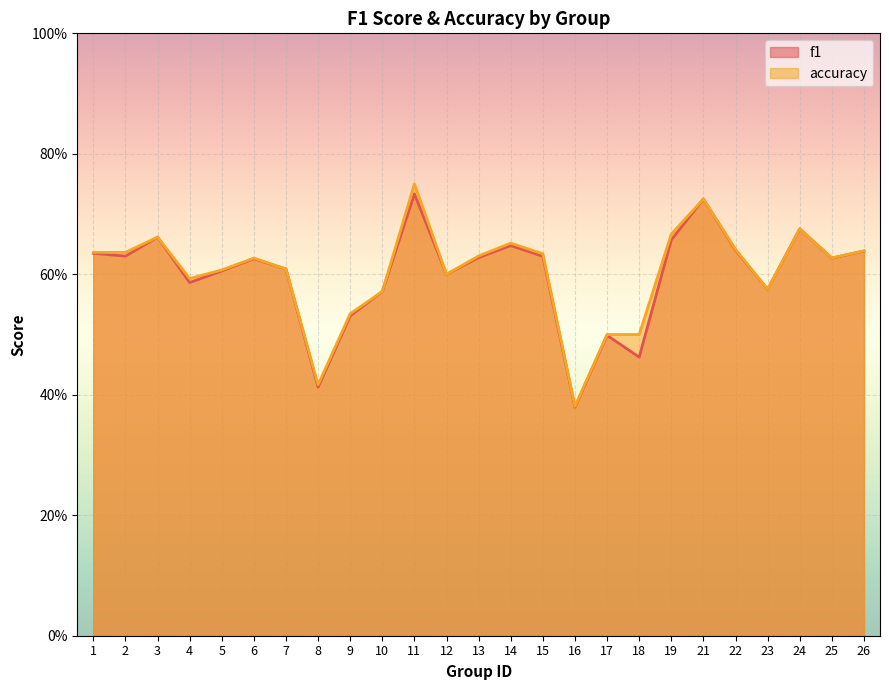

What is the total value across all series at 6?

1.3